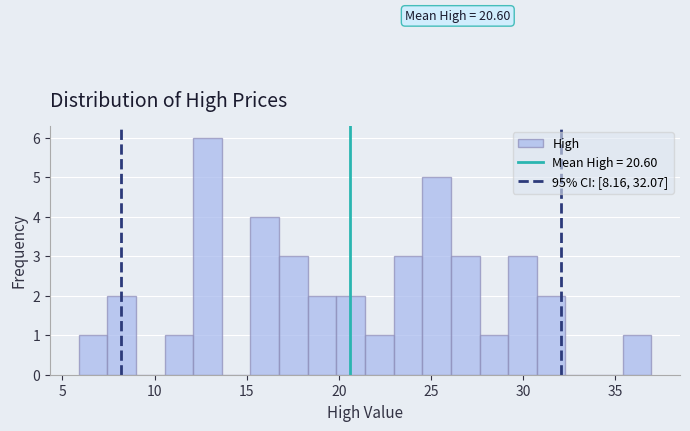

Around what value on the x-axis is the tallest bar? Give the approximate position of its centre, as read against the axis.

13.0